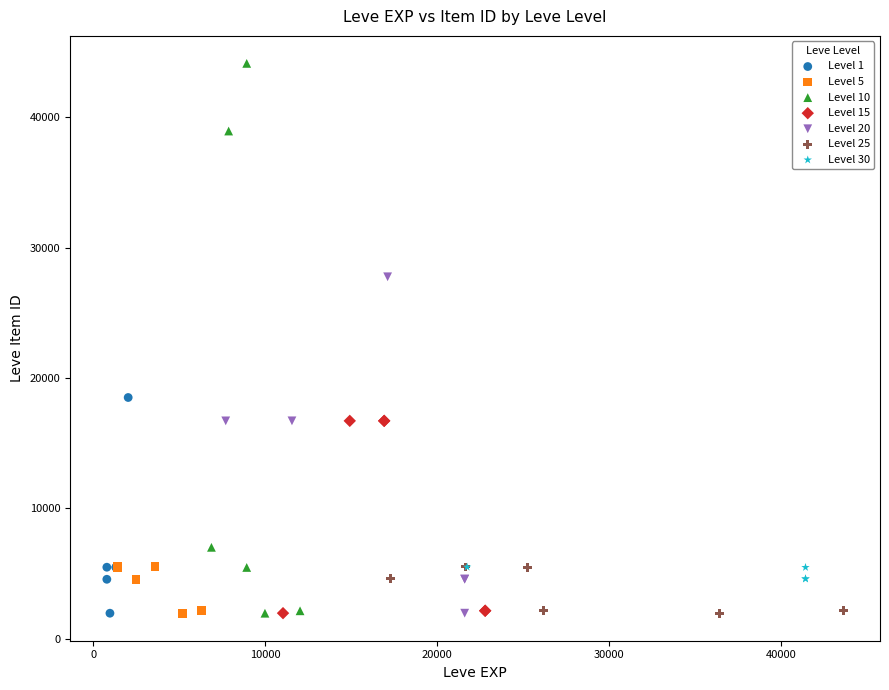

Which series has the largest Y range (max minus min)?

Level 10